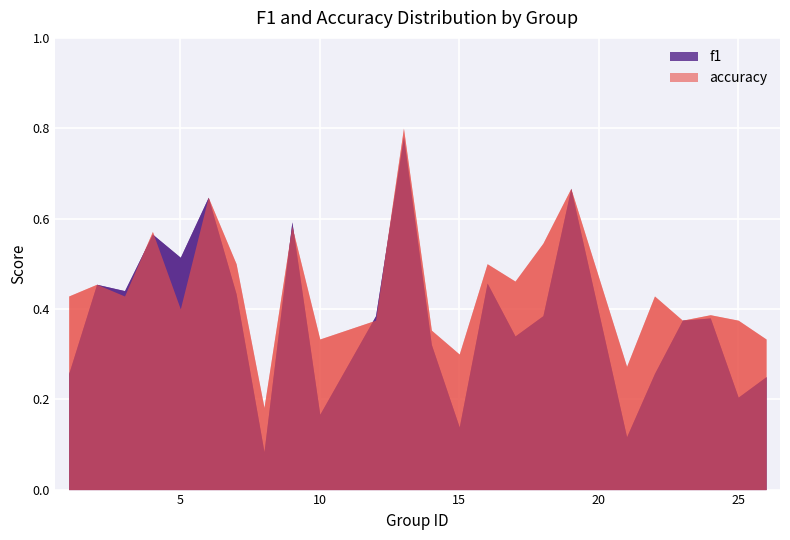

At which label does f1 reach its peak?

13